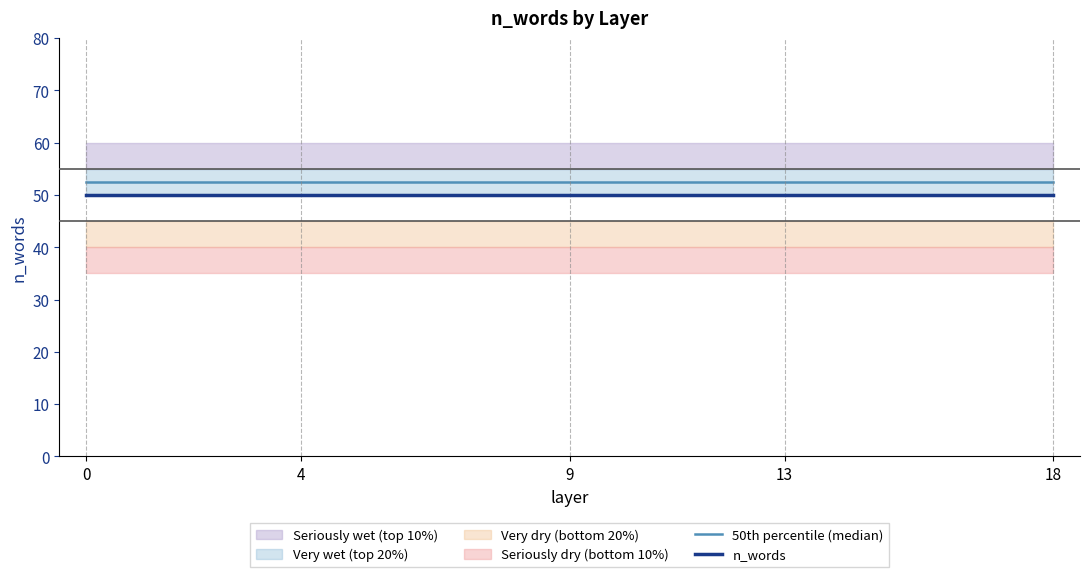

True or false: 50th percentile (median) and n_words cross at least once.

False